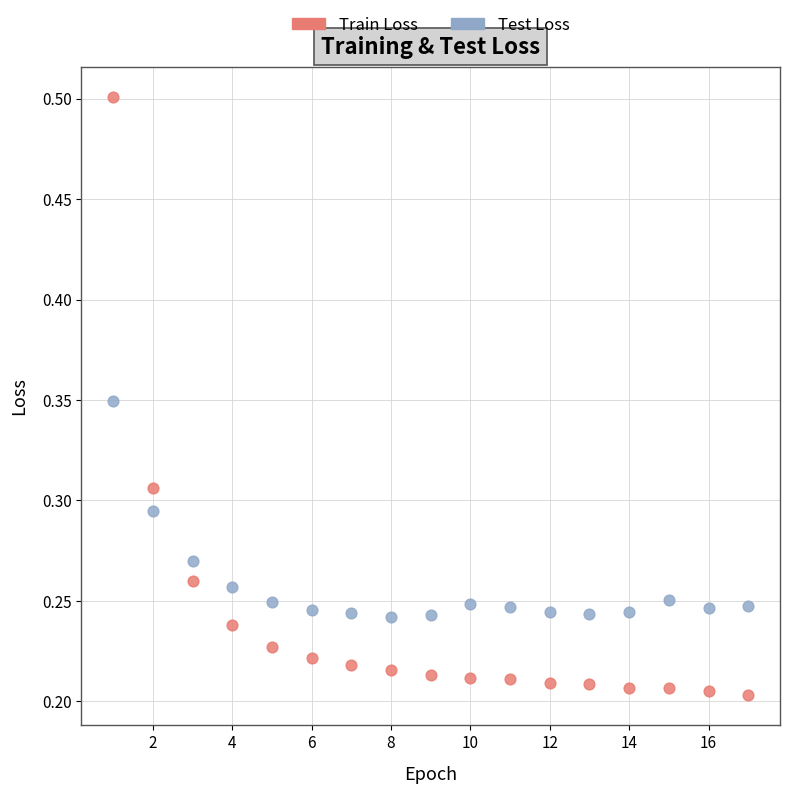

Which series has the widest spread of Y values?

Train Loss